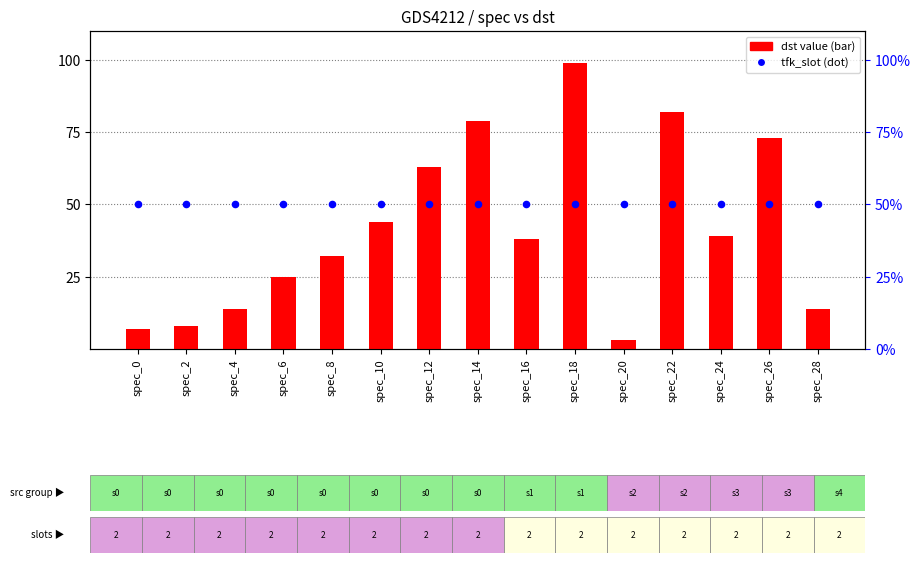

Which series contains the highest Y value?

dst value